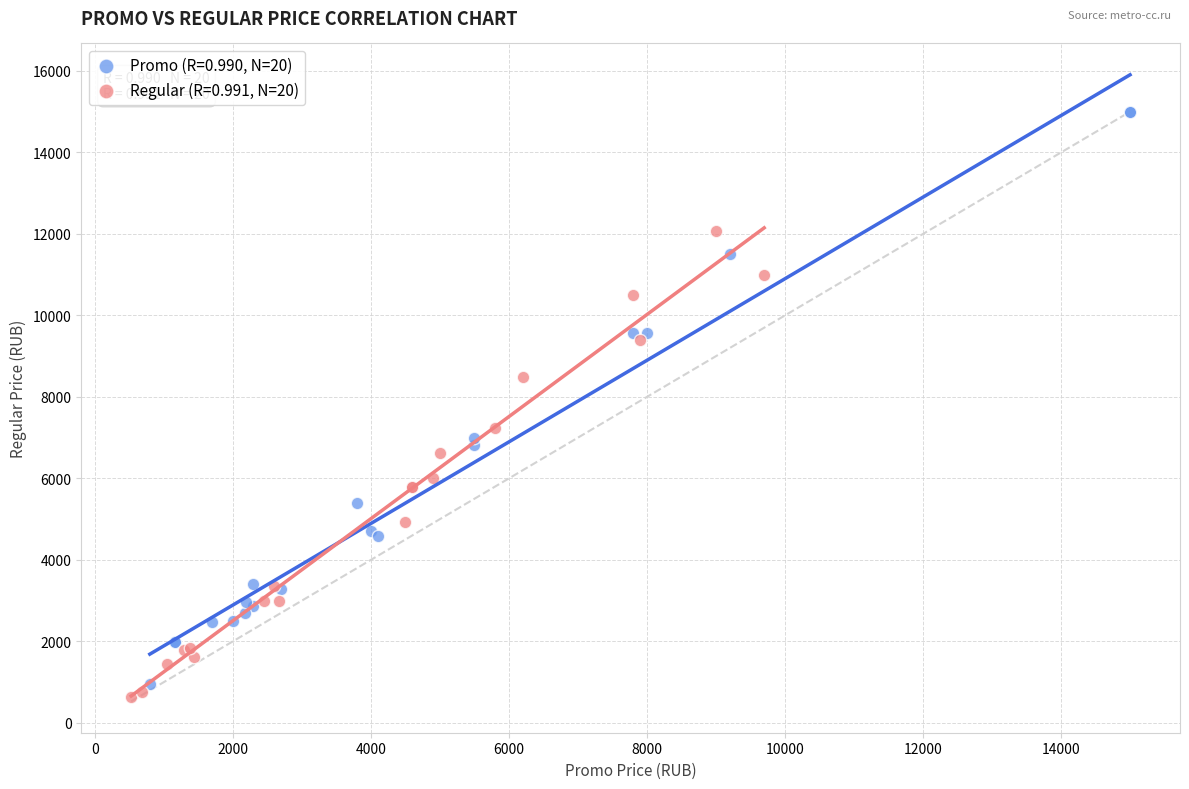

Which series contains the lowest Y value?

Regular (R=0.991, N=20)